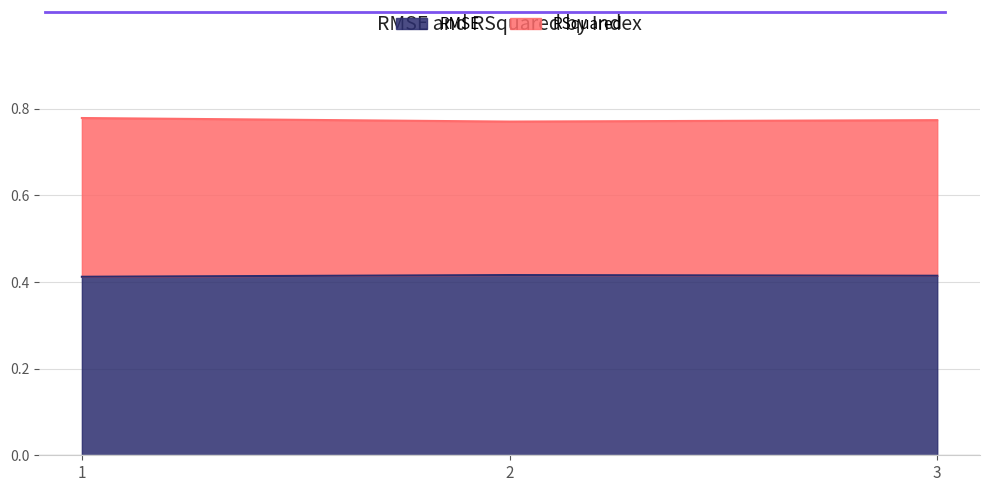

Reading left to right, what are all the values shown in this chart?

RMSE: 1=0.4	2=0.4	3=0.4
RSquared: 1=0.8	2=0.8	3=0.8